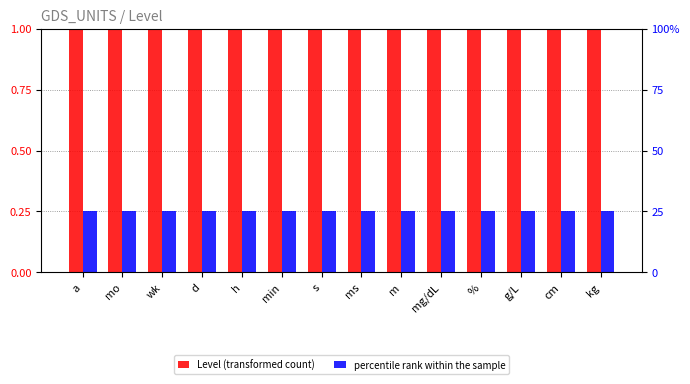

What is the total value across all series at mg/dL?

26